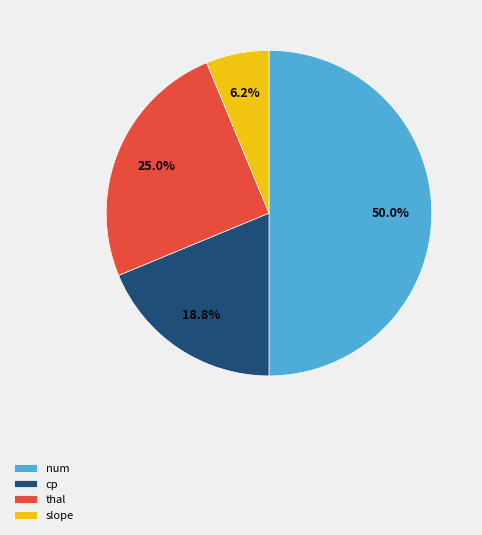

How many segments does this pie chart have?

4